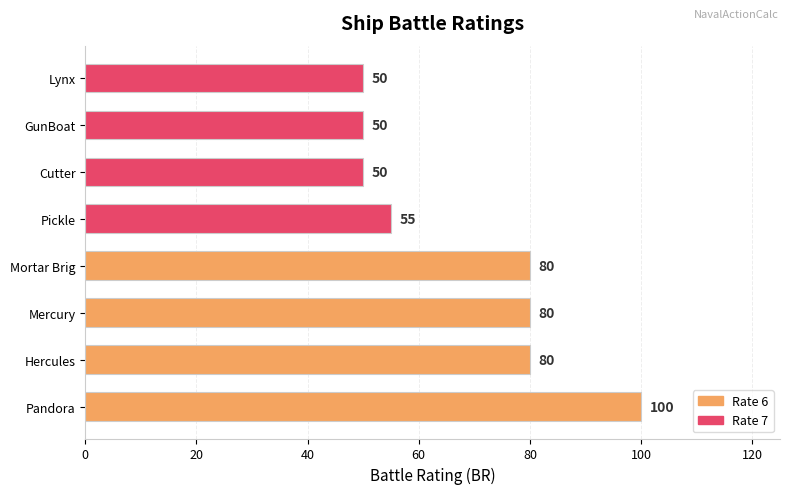

Reading bottom to top, extract all data points from this chart.

Pandora=100	Hercules=80	Mercury=80	Mortar Brig=80	Pickle=55	Cutter=50	GunBoat=50	Lynx=50